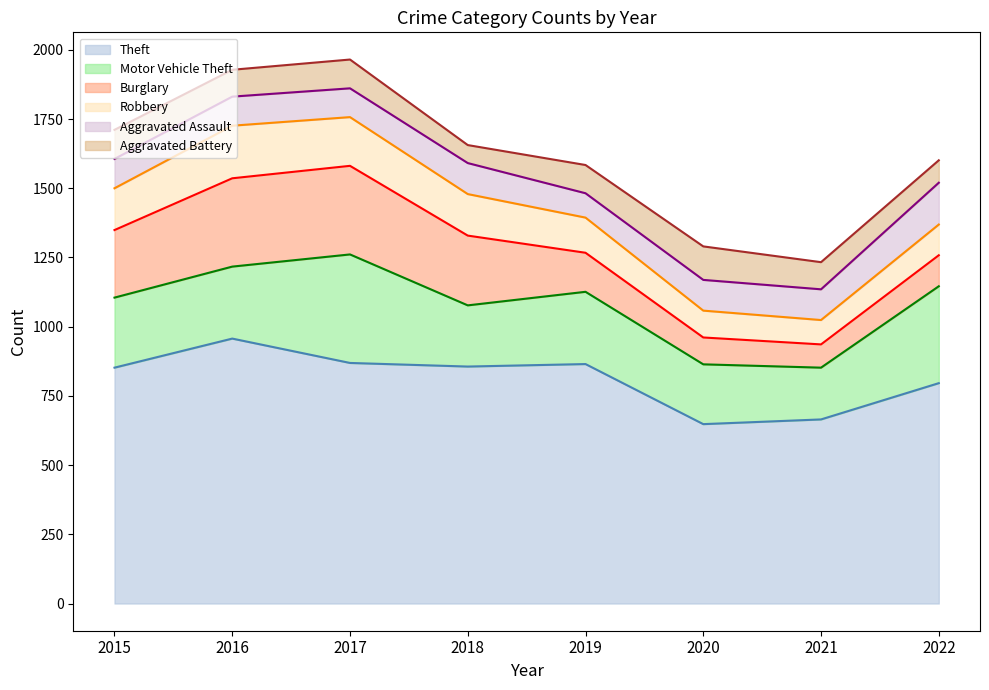

True or false: Aggravated Battery and Burglary intersect in this chart.

True